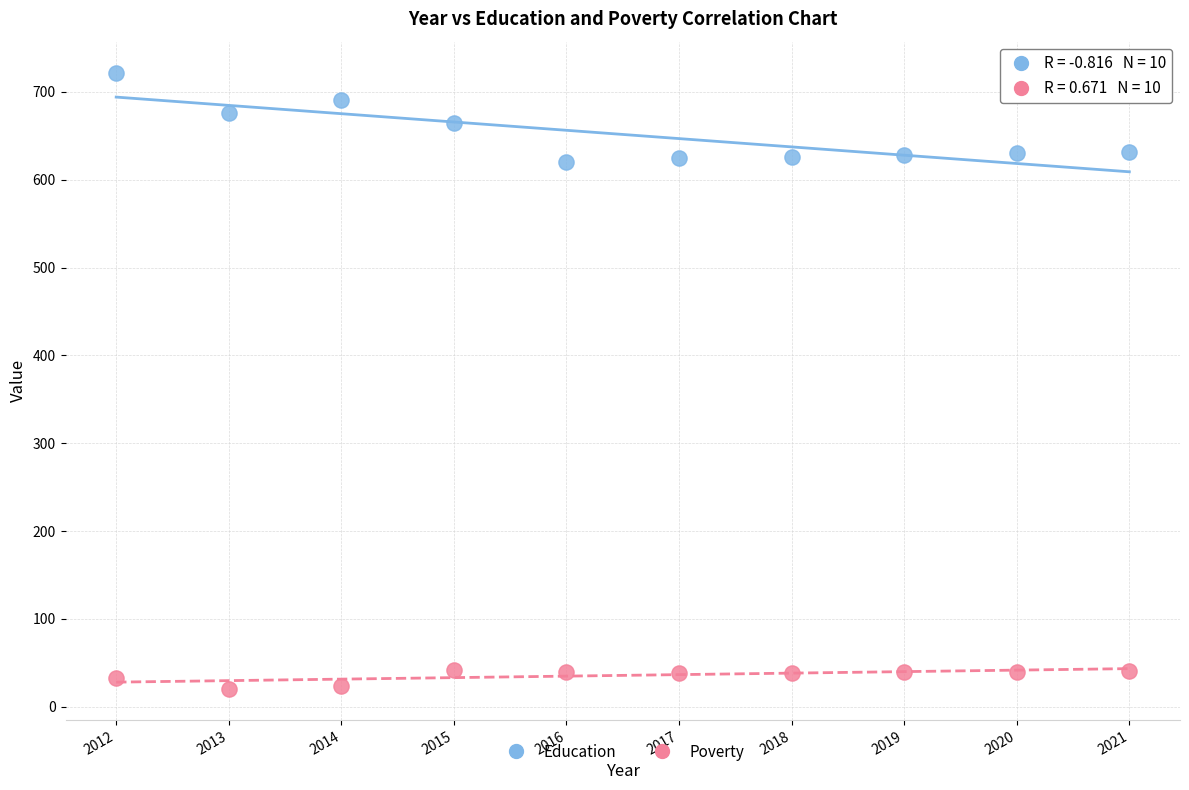

Which series has the largest Y range (max minus min)?

Education